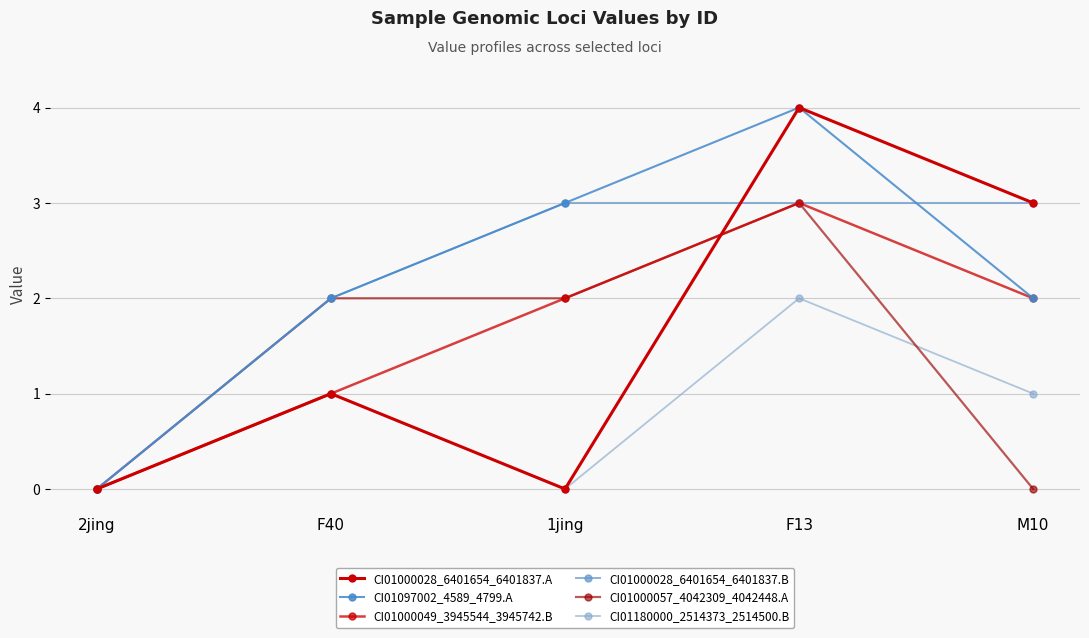

How many distinct data groups are displayed?

6